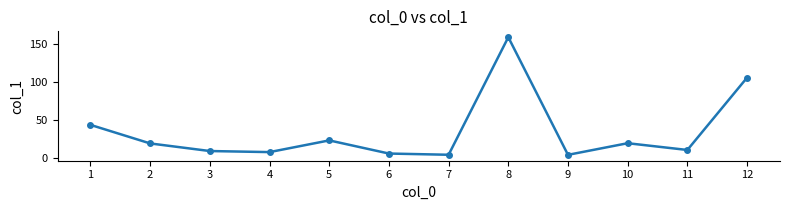

What is the difference between the second highest and second lowest values?

101.4